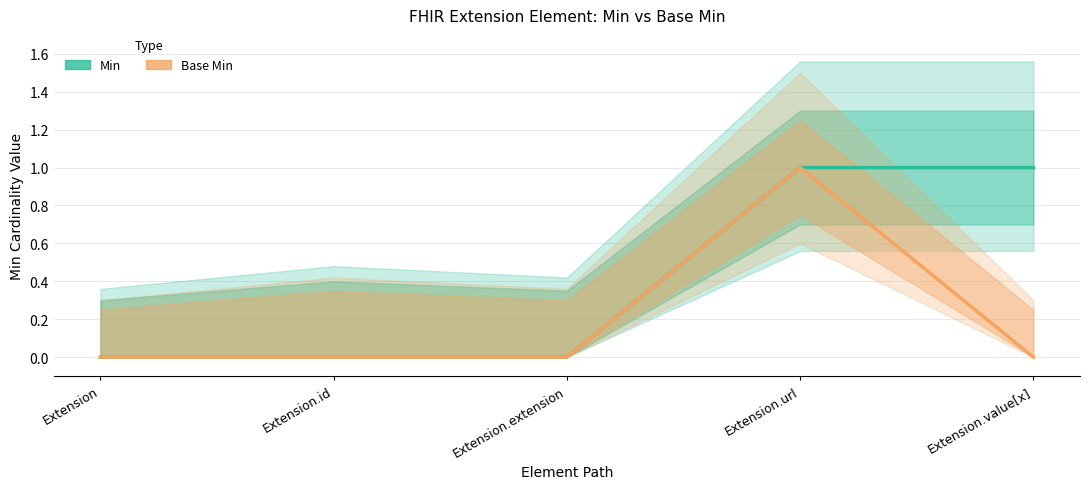

Which label corresponds to the smallest value in the chart?

Extension